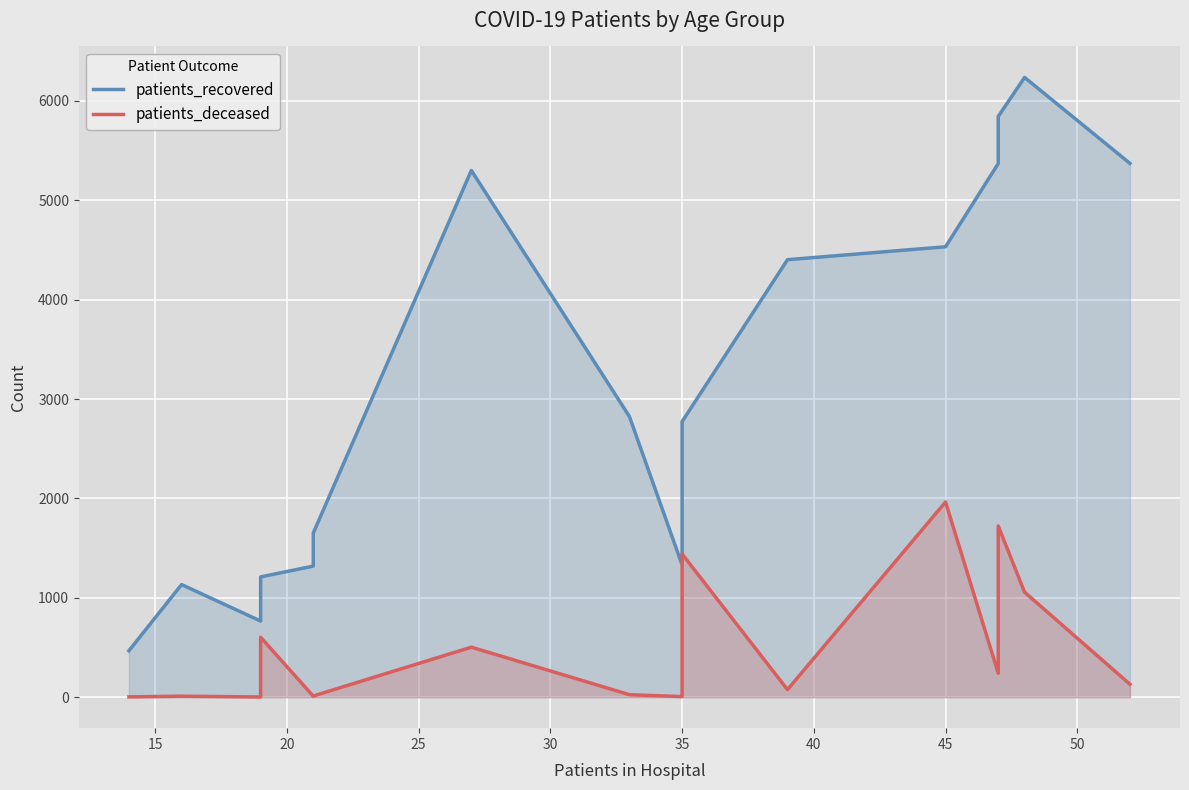

True or false: patients_recovered and patients_deceased cross at least once.

False